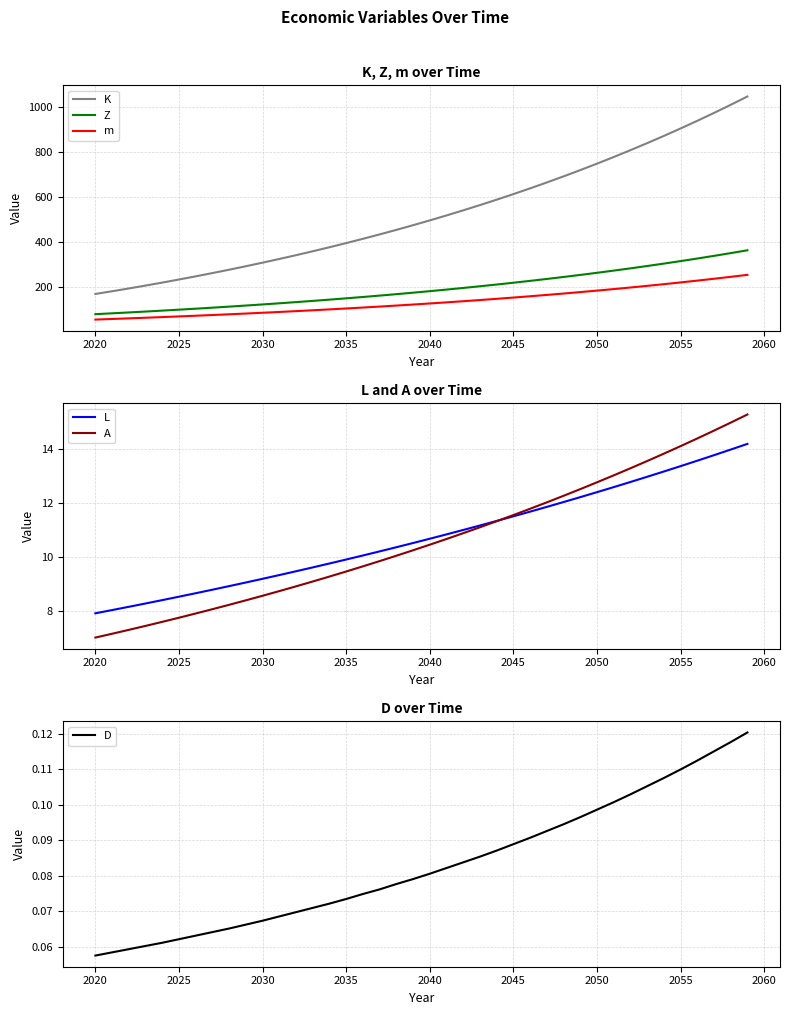

Where is K nearest to the value 609?

2045